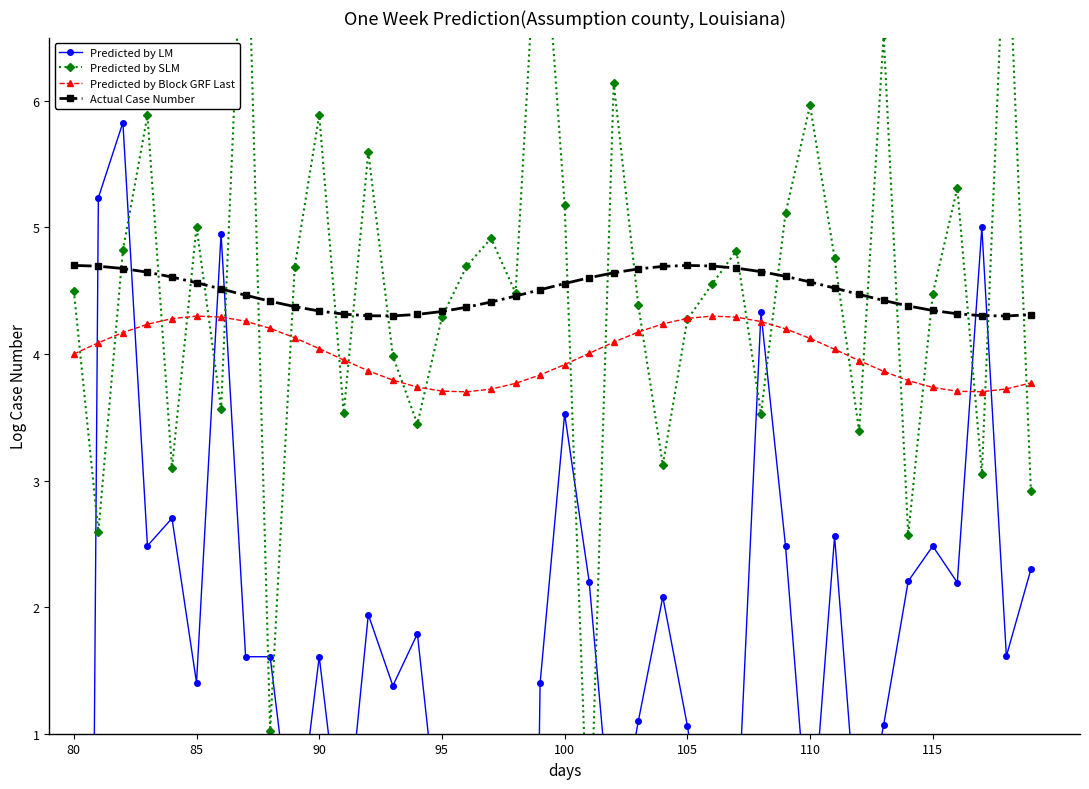

What is the maximum value for Actual Case Number?

4.7